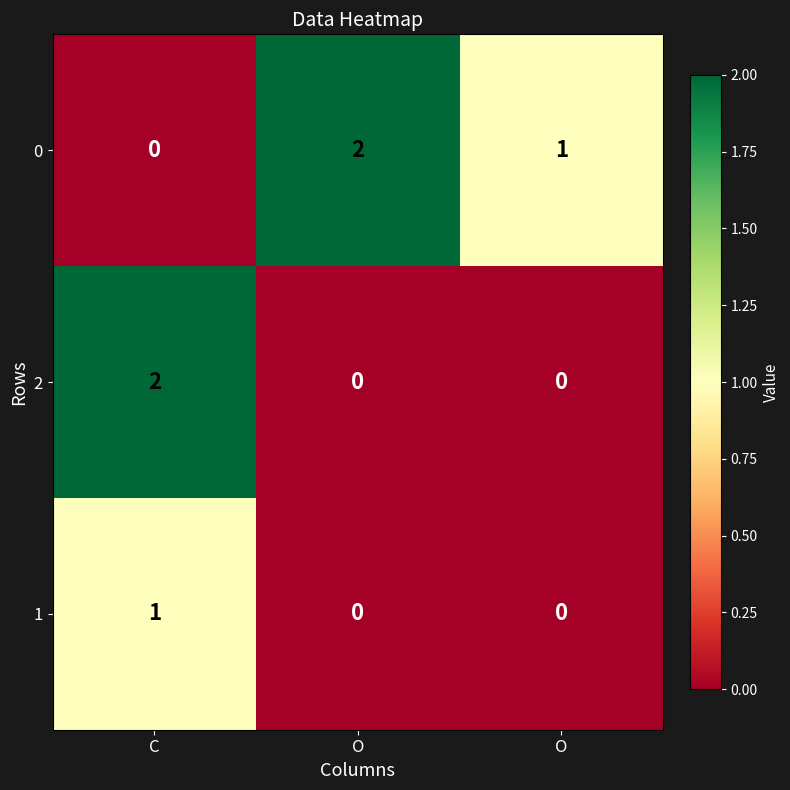

Rank the series by their average value, from lowest to highest.

1, 2, 0